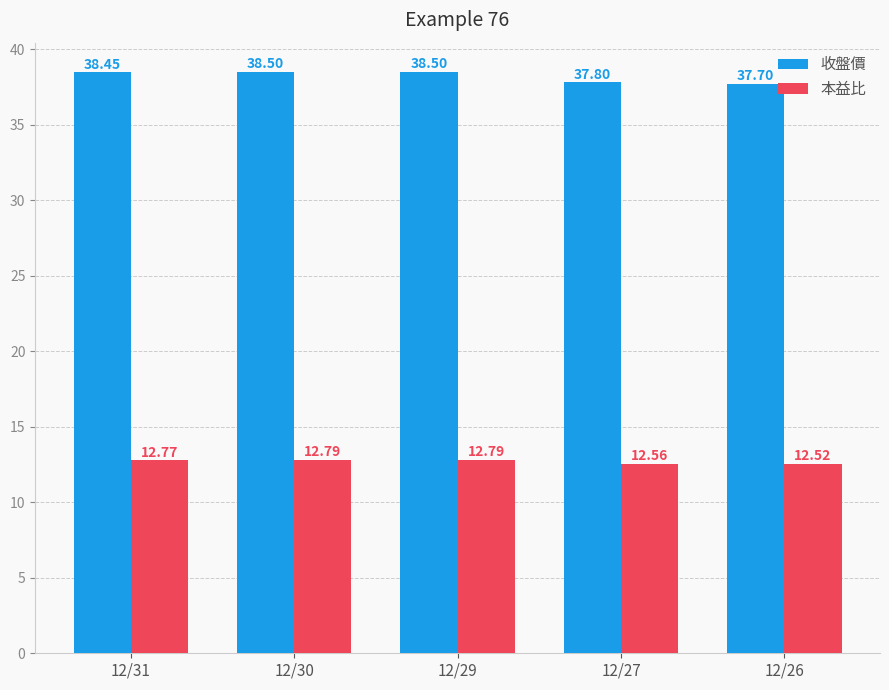

What is the maximum value for 本益比?

12.8